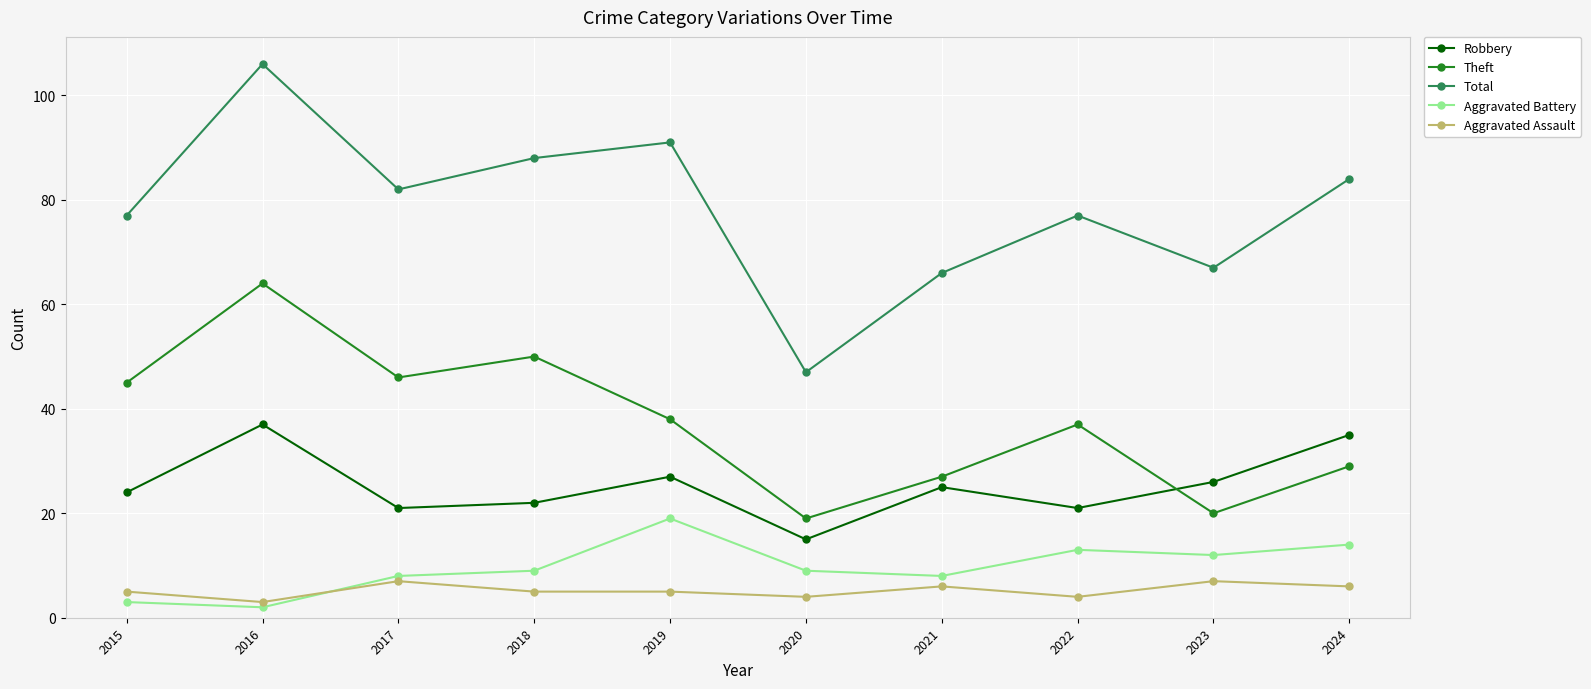

What is the lowest value of the Theft series?

19